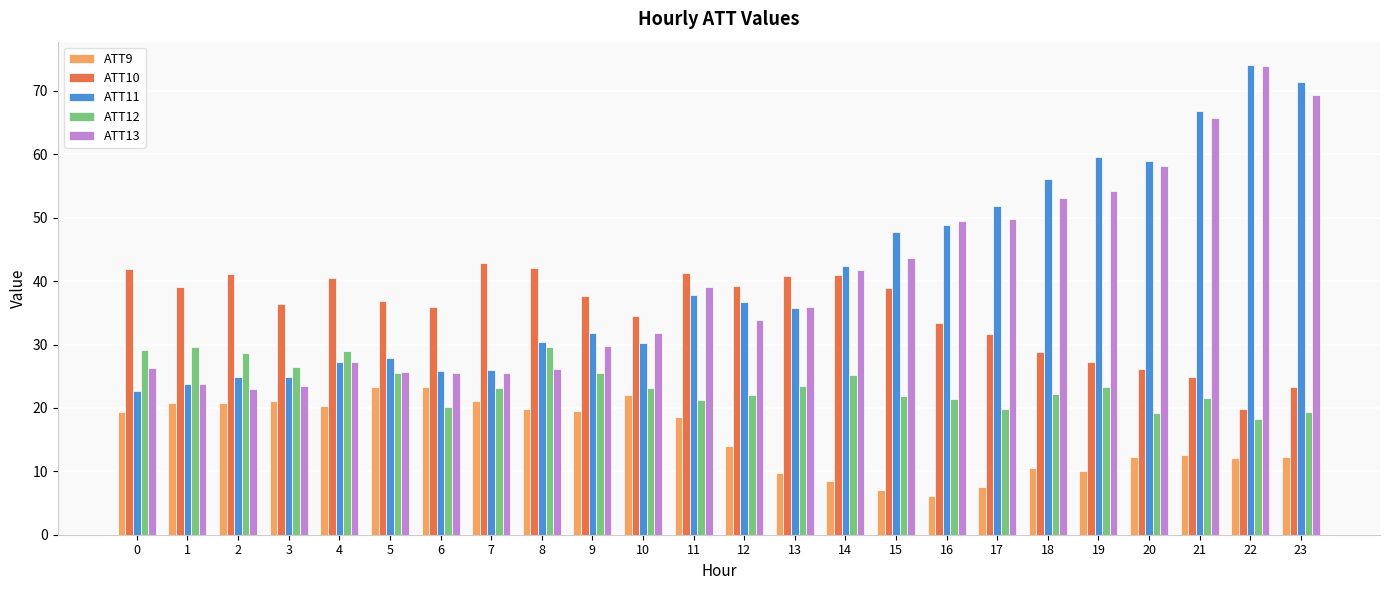

Which series changed the most between 10 and 22?

ATT11